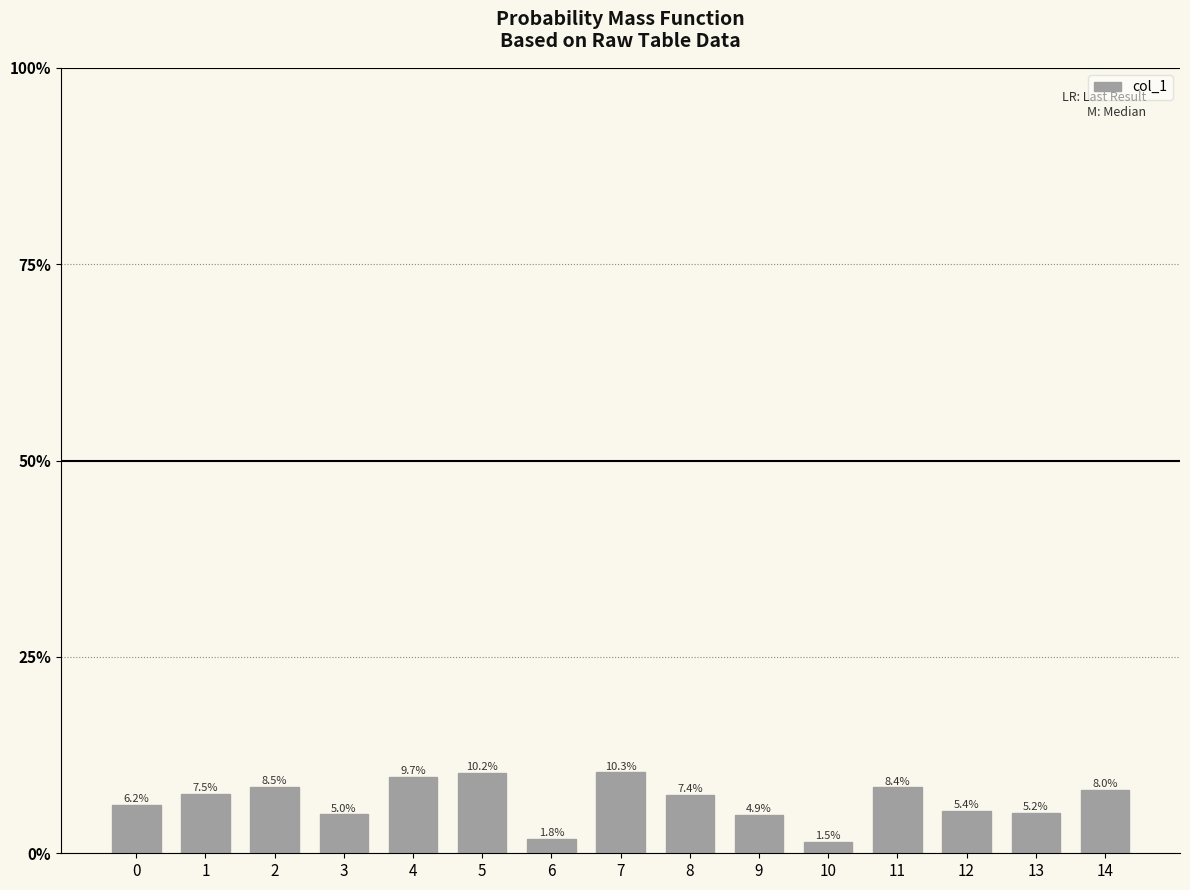

Are the bars horizontal?

No